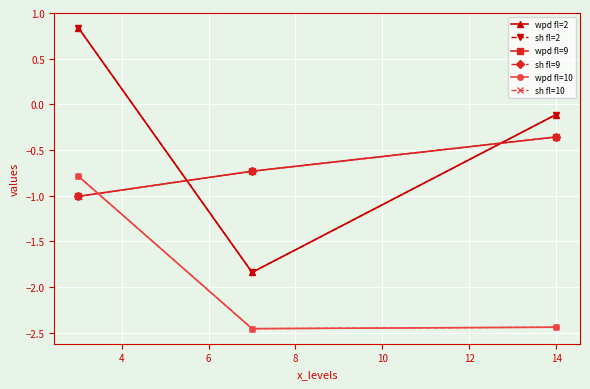

Is this an area chart (filled region under the line)?

No